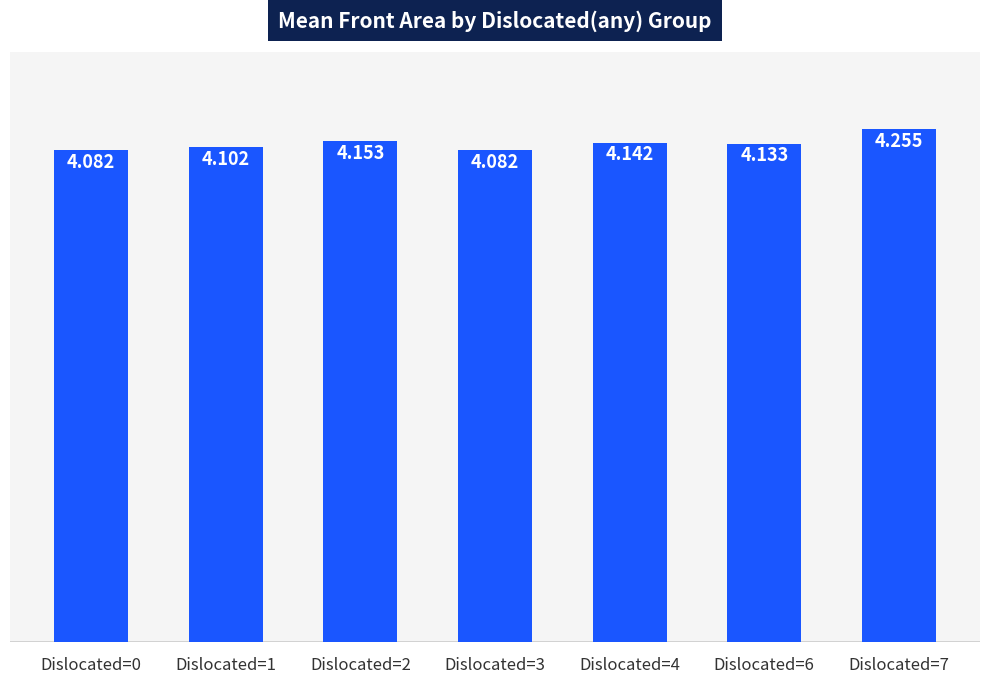

Reading left to right, what are all the values shown in this chart?

4.1	4.1	4.2	4.1	4.1	4.1	4.3